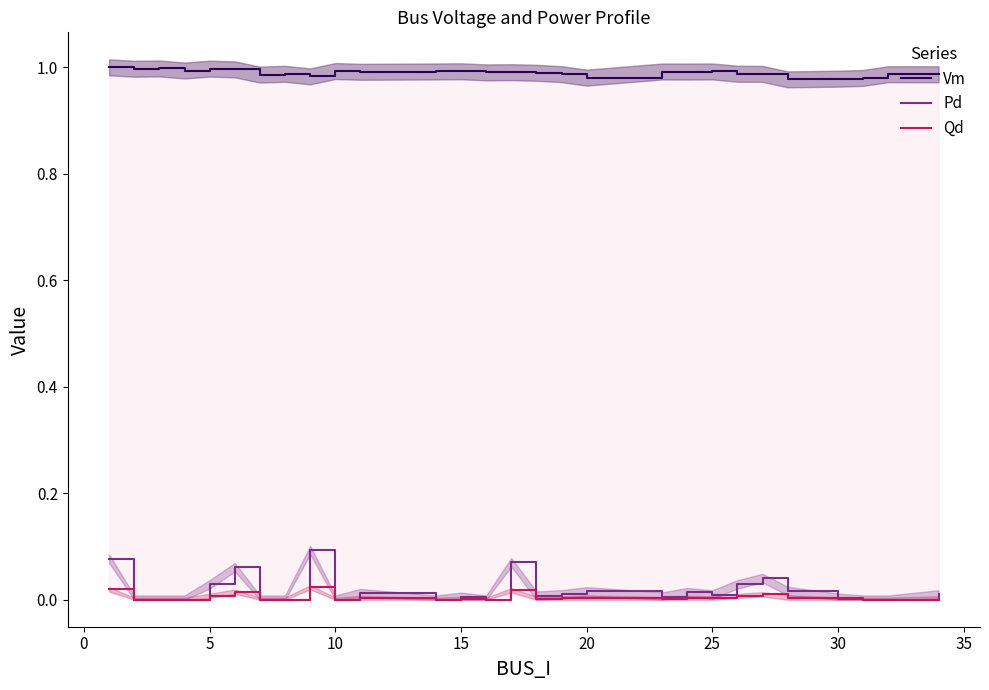

True or false: Vm and Qd intersect in this chart.

False